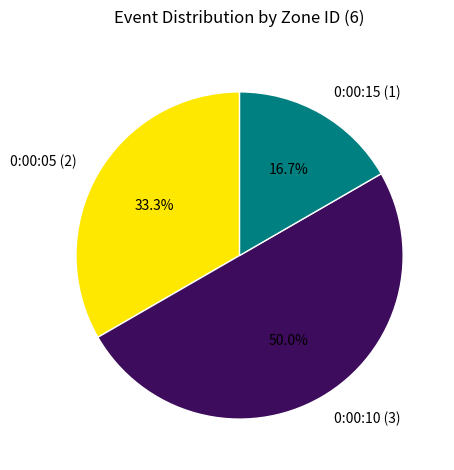

Which has a higher value, 0:00:10 (3) or 0:00:05 (2)?

0:00:10 (3)